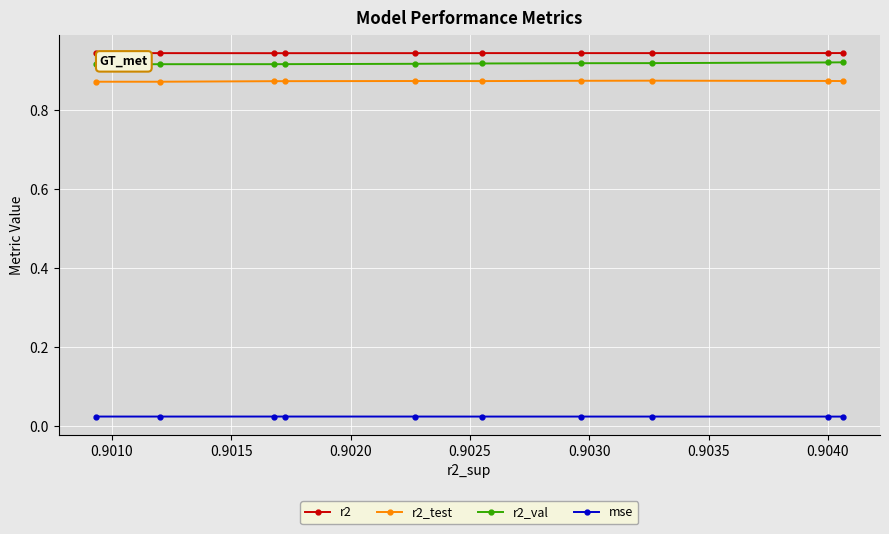

True or false: r2_val and r2 intersect in this chart.

False